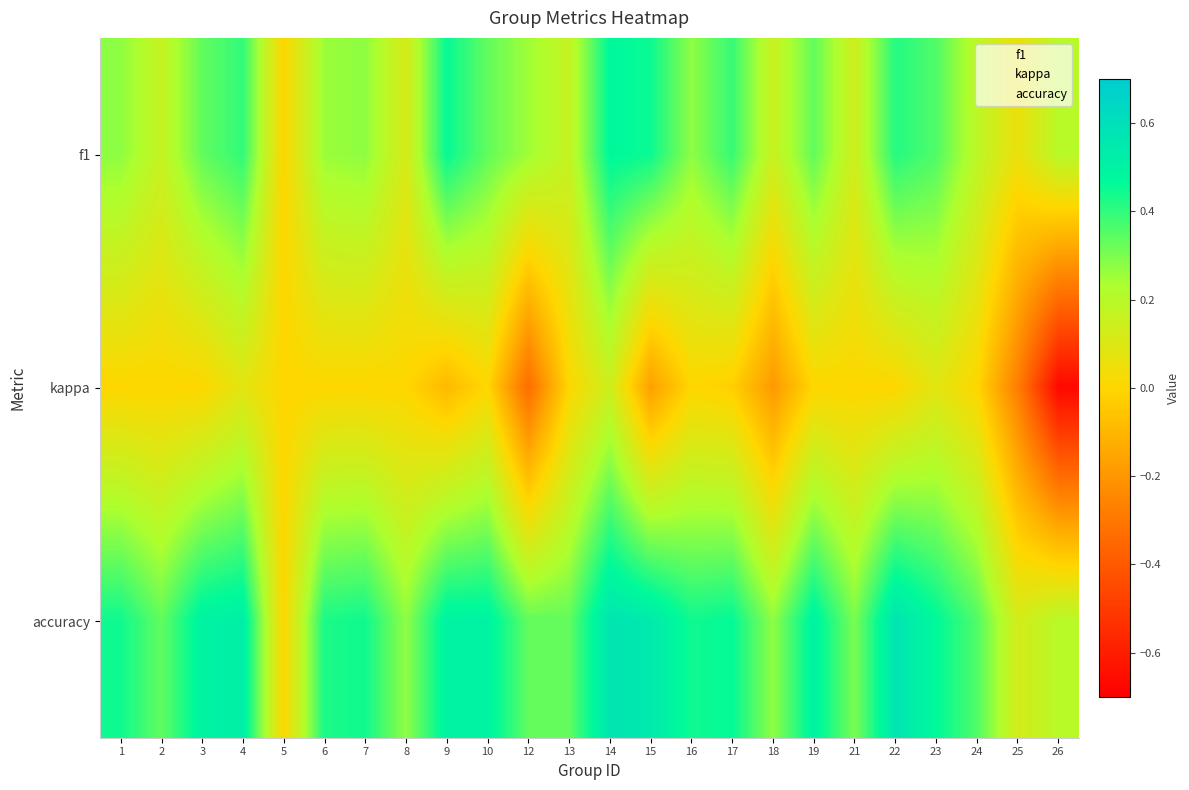

Which category has the lowest value across all series?

26